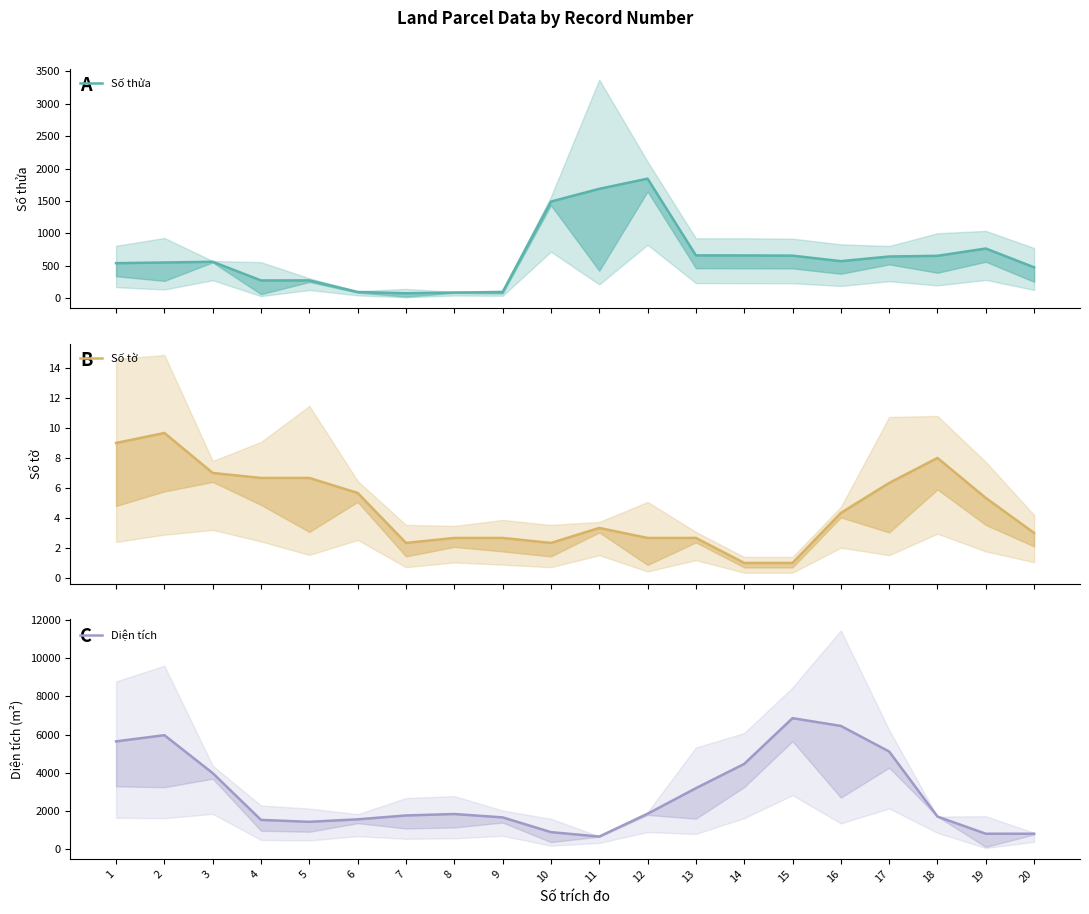

Reading right to left, list all the values displayed in this chart.

Số thửa: 20=475.0	19=765.3	18=652.7	17=642.0	16=570.3	15=655.3	14=658.7	13=659.3	12=1844.0	11=1686.7	10=1490.0	9=92.3	8=86.0	7=74.3	6=94.0	5=273.3	4=272.3	3=560.7	2=549.3	1=539.3
Số tờ: 20=3.0	19=5.3	18=8.0	17=6.3	16=4.3	15=1.0	14=1.0	13=2.7	12=2.7	11=3.3	10=2.3	9=2.7	8=2.7	7=2.3	6=5.7	5=6.7	4=6.7	3=7.0	2=9.7	1=9.0
Diện tích: 20=808.5	19=808.5	18=1707.9	17=5116.3	16=6457.7	15=6863.7	14=4466.7	13=3194.6	12=1855.6	11=660.9	10=892.7	9=1665.3	8=1842.0	7=1766.6	6=1563.2	5=1433.6	4=1532.5	3=3984.0	2=5972.9	1=5648.3